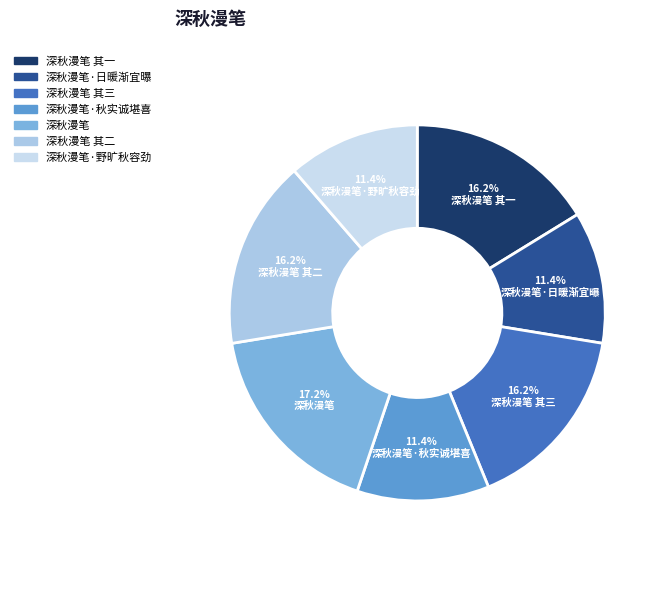

Count the number of slices in the pie.

7